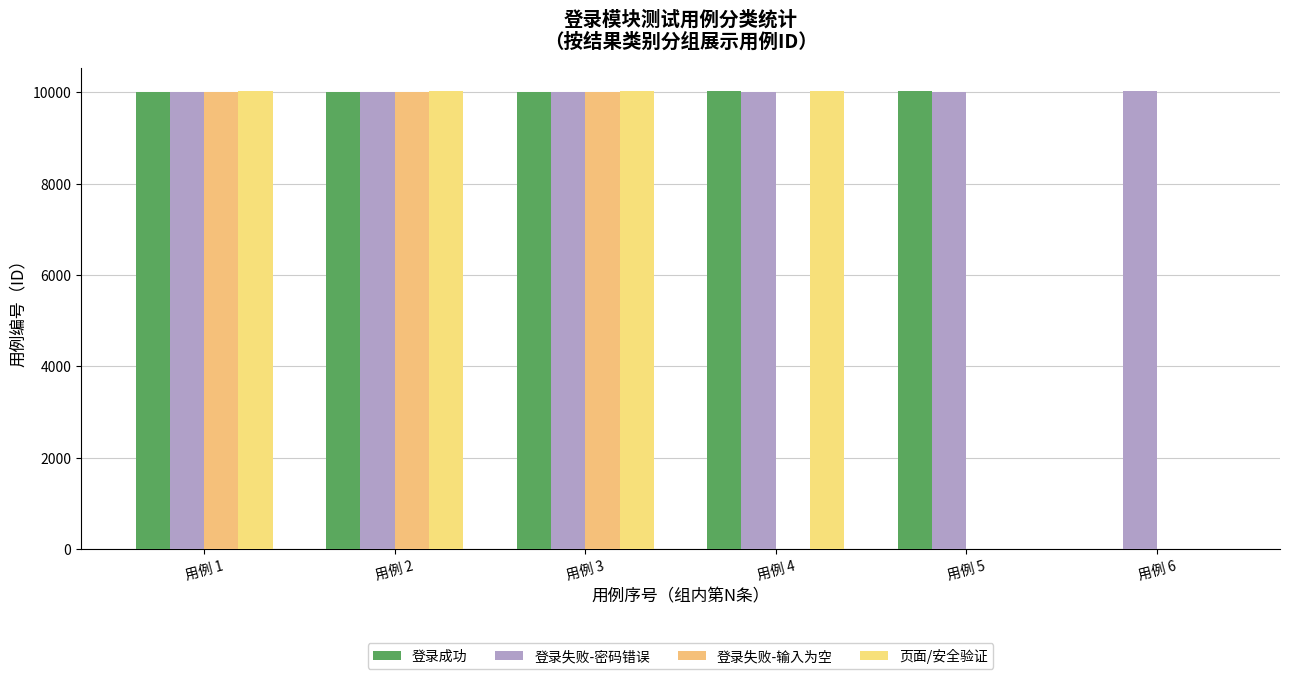

What is the sum of the 登录失败-输入为空 values at 用例 6 and 用例 1?

10007